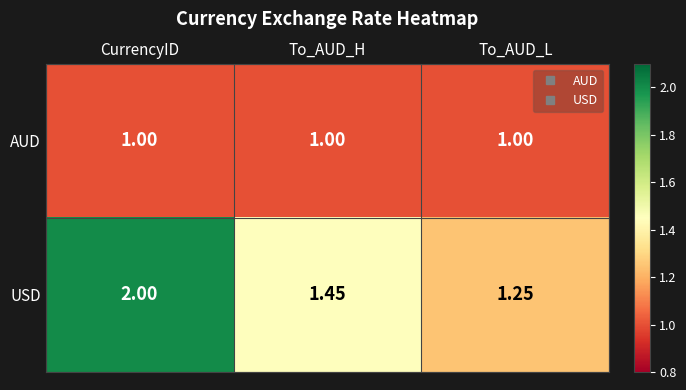

List the series in order of their peak value, highest first.

USD, AUD